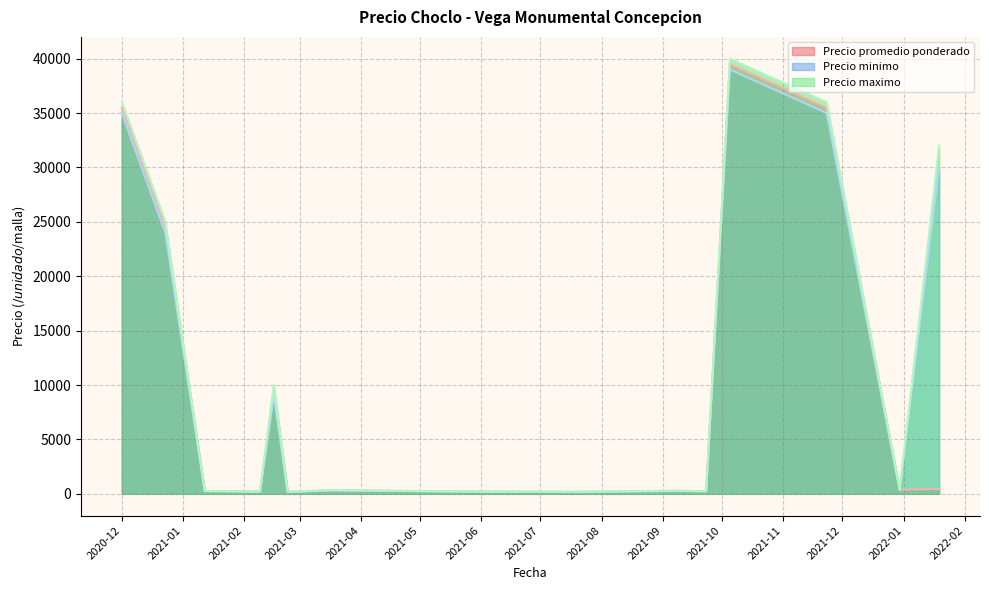

At which label is Precio maximo closest to 20100?

2020-12-23